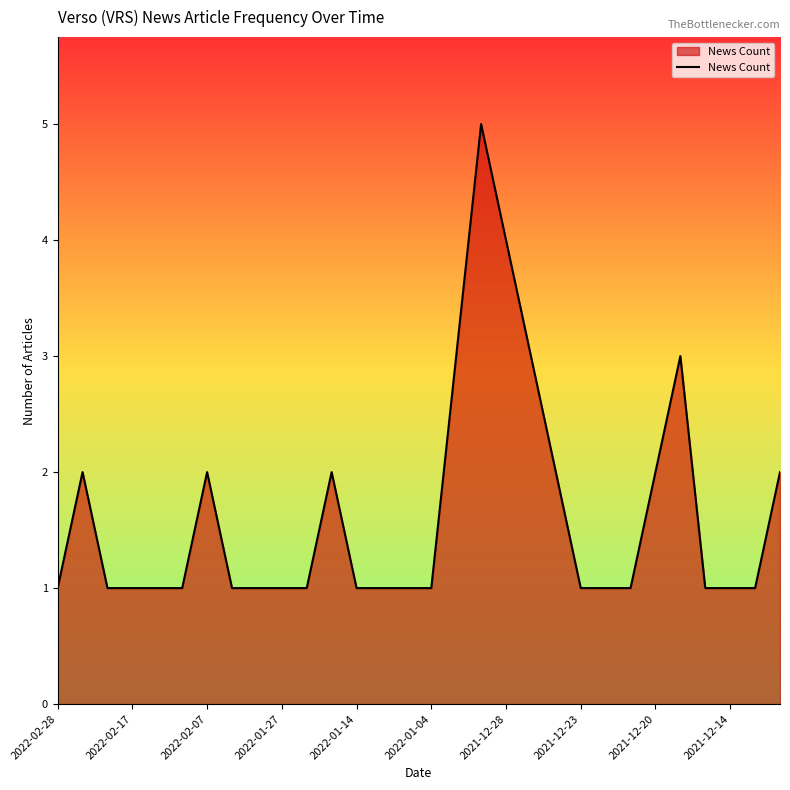

What is the maximum value shown in the chart?

5